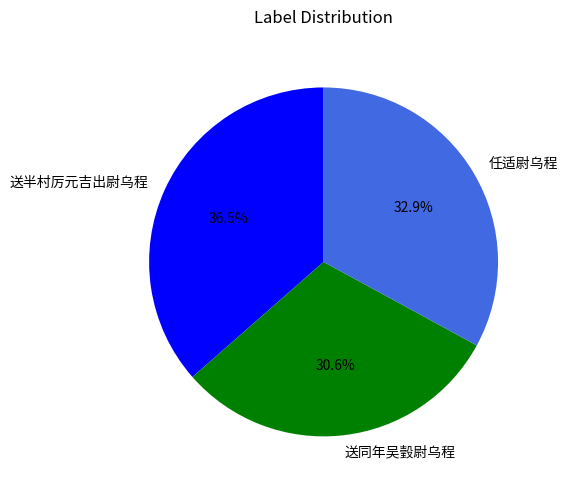

What is the smallest slice in the pie chart?

送同年吴瑴尉乌程